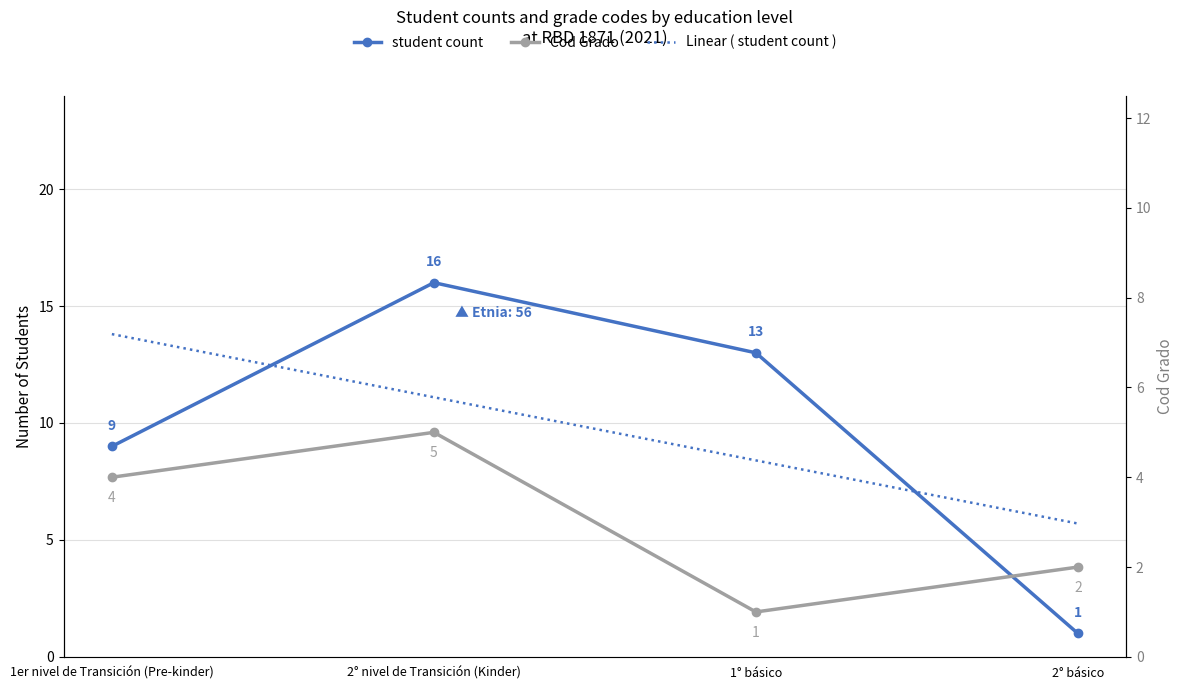

Reading right to left, extract all data points from this chart.

student count: 2° básico=1.0	1° básico=13.0	2° nivel de Transición (Kinder)=16.0	1er nivel de Transición (Pre-kinder)=9.0
Linear ( student count ): 2° básico=5.7	1° básico=8.4	2° nivel de Transición (Kinder)=11.1	1er nivel de Transición (Pre-kinder)=13.8
Cod Grado: 2° básico=2.0	1° básico=1.0	2° nivel de Transición (Kinder)=5.0	1er nivel de Transición (Pre-kinder)=4.0